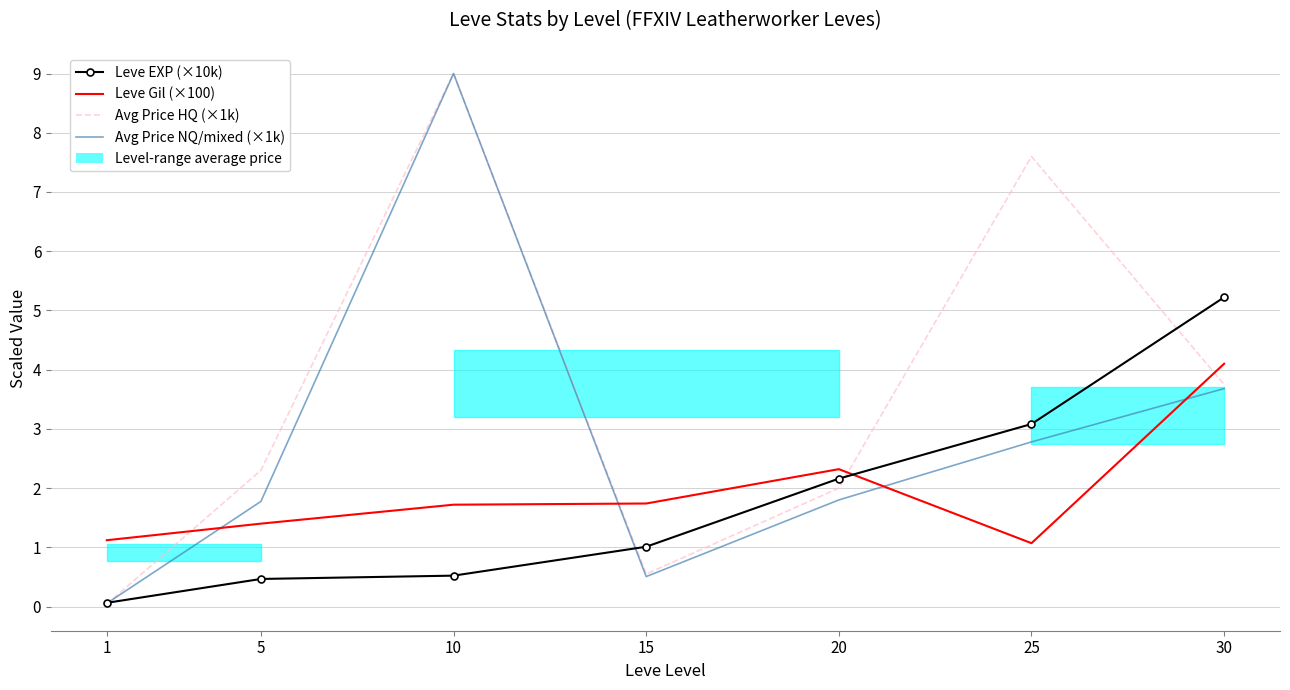

What is the sum of all Leve Gil (×100) values?

13.5